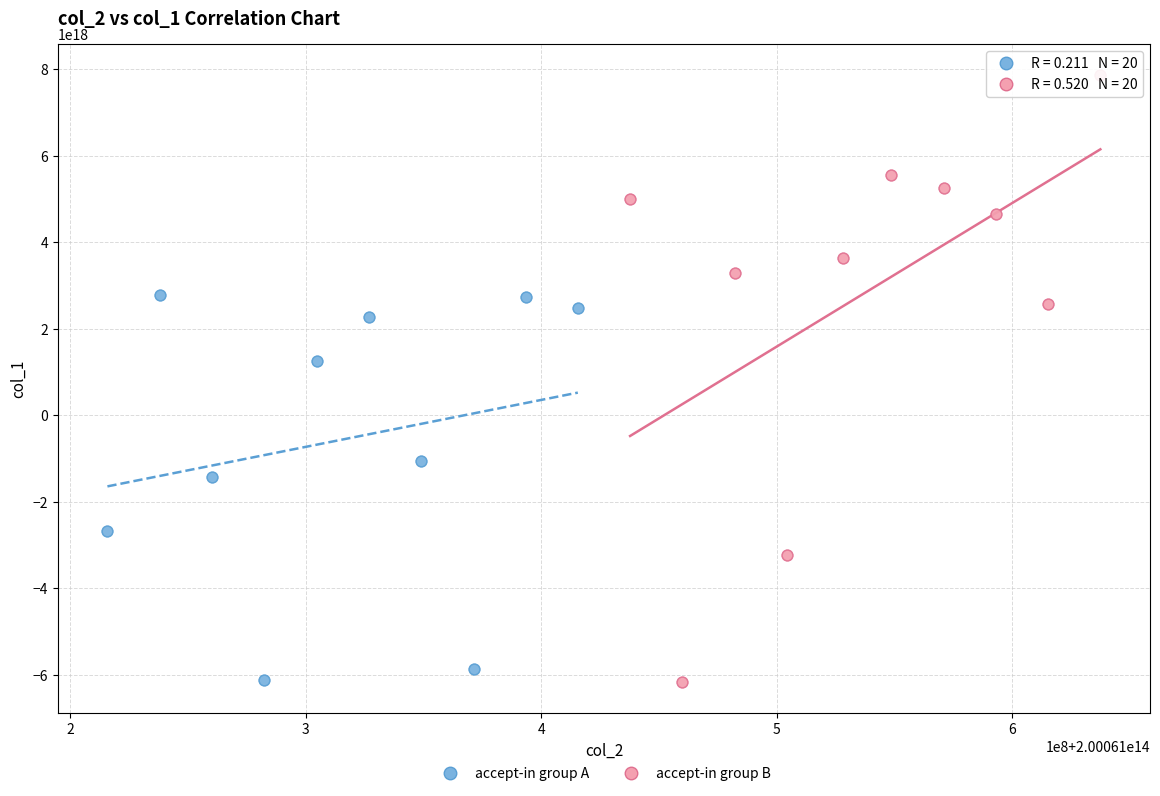

Which series has the widest spread of Y values?

accept-in group B